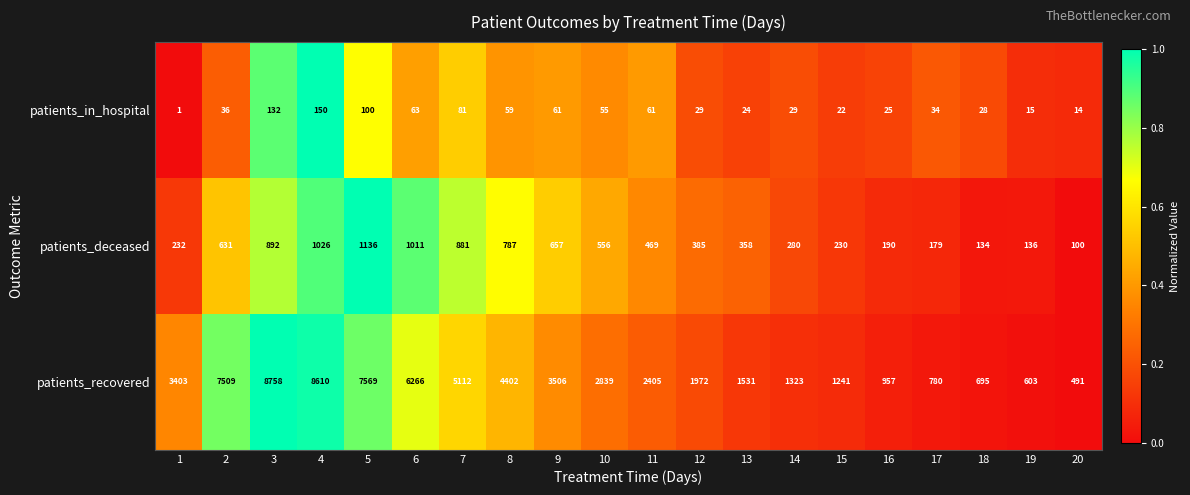

What is the difference between the patients_recovered values at 16 and 13?

574